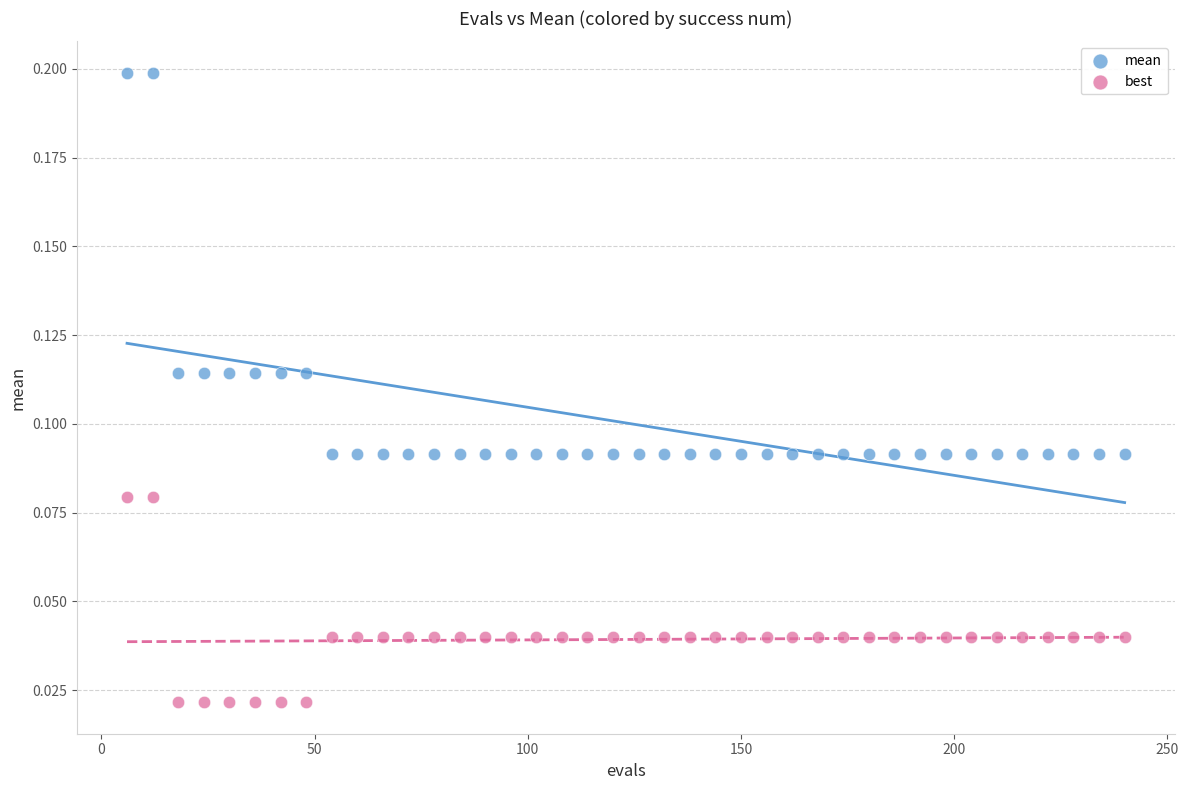

Which series reaches the minimum Y coordinate?

best